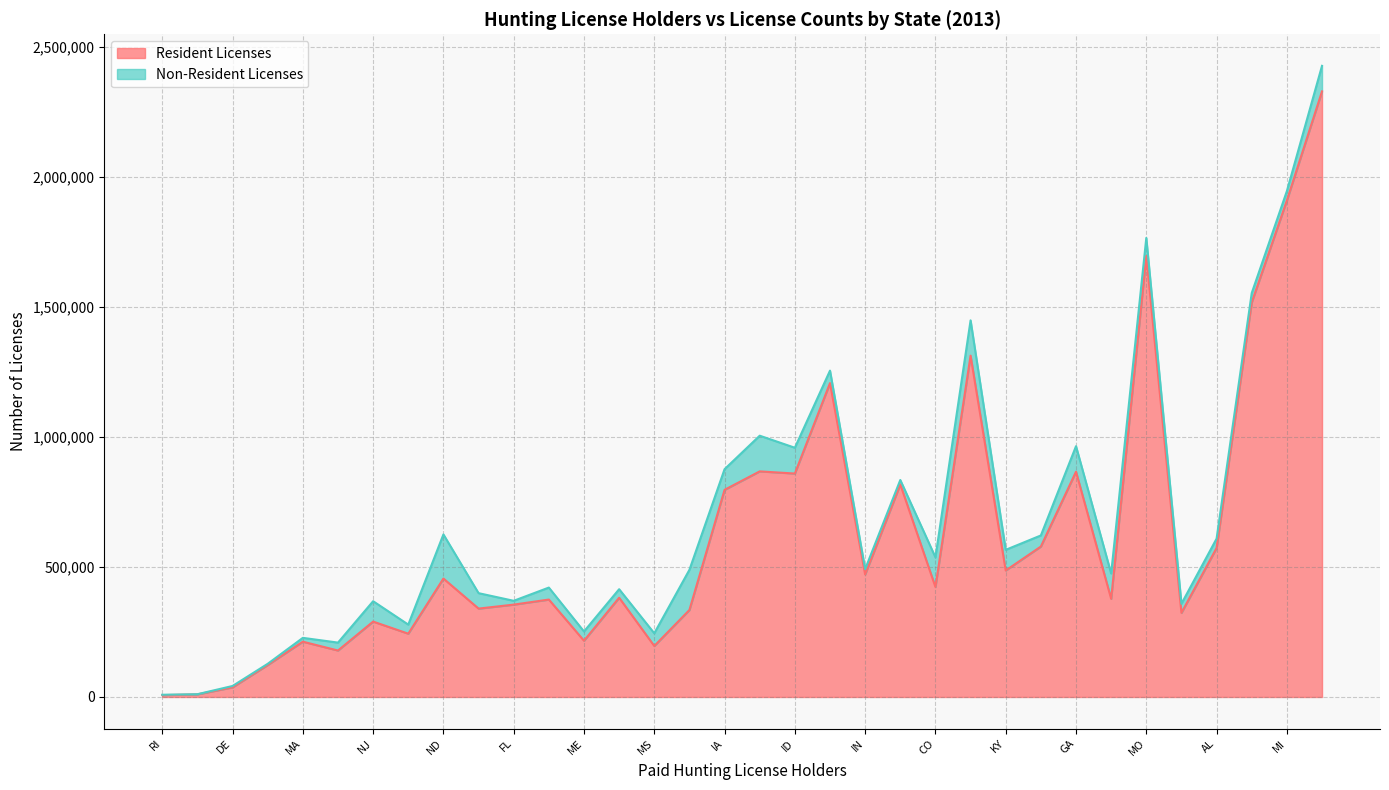

How many values in the Non-Resident Licenses series are below 46120?

17